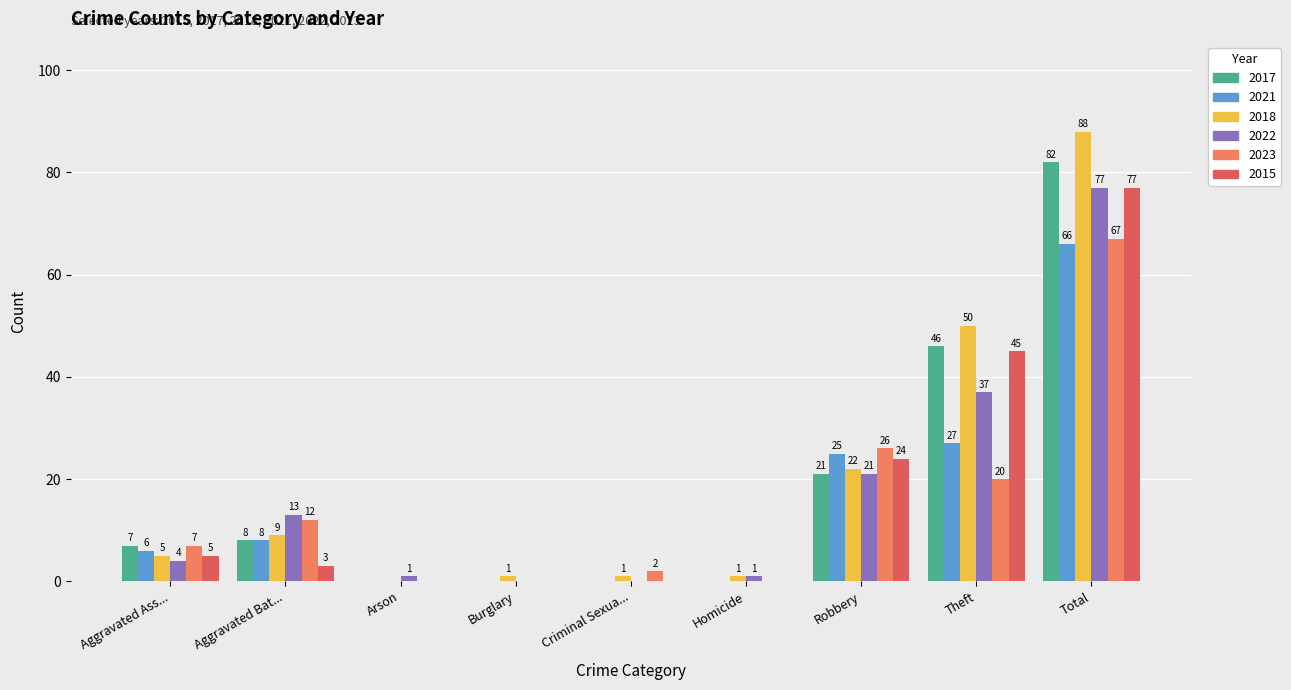

At which category is the sum across all series the highest?

Total